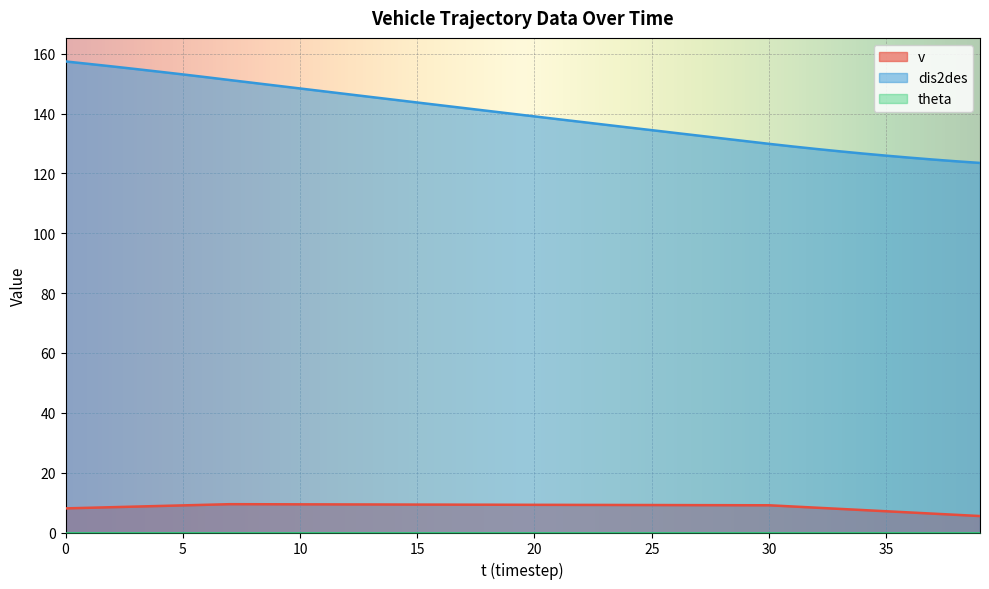

Is it true that dis2des equals 154.9 at 3?

True